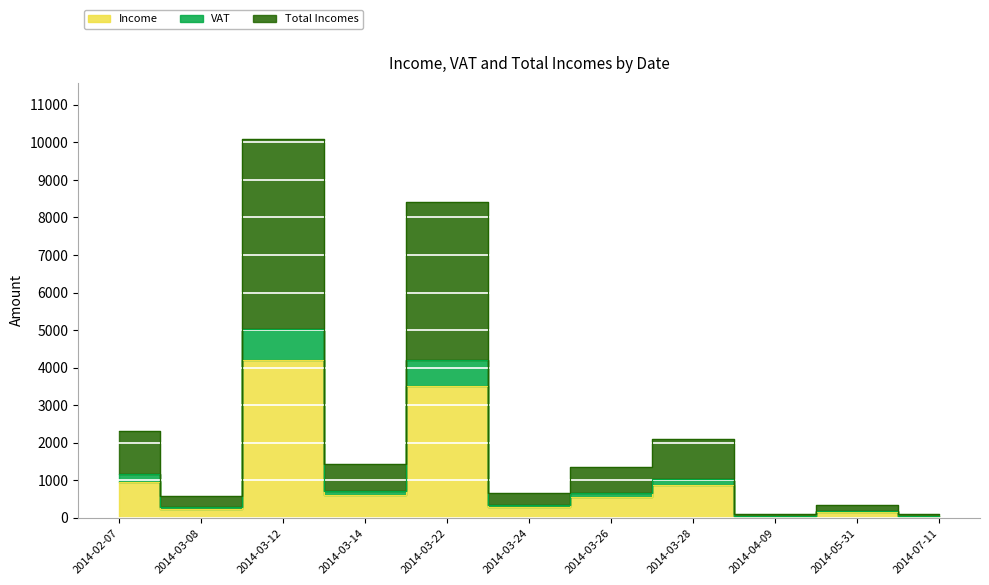

Where is Total Incomes nearest to the value 5088?

2014-02-07